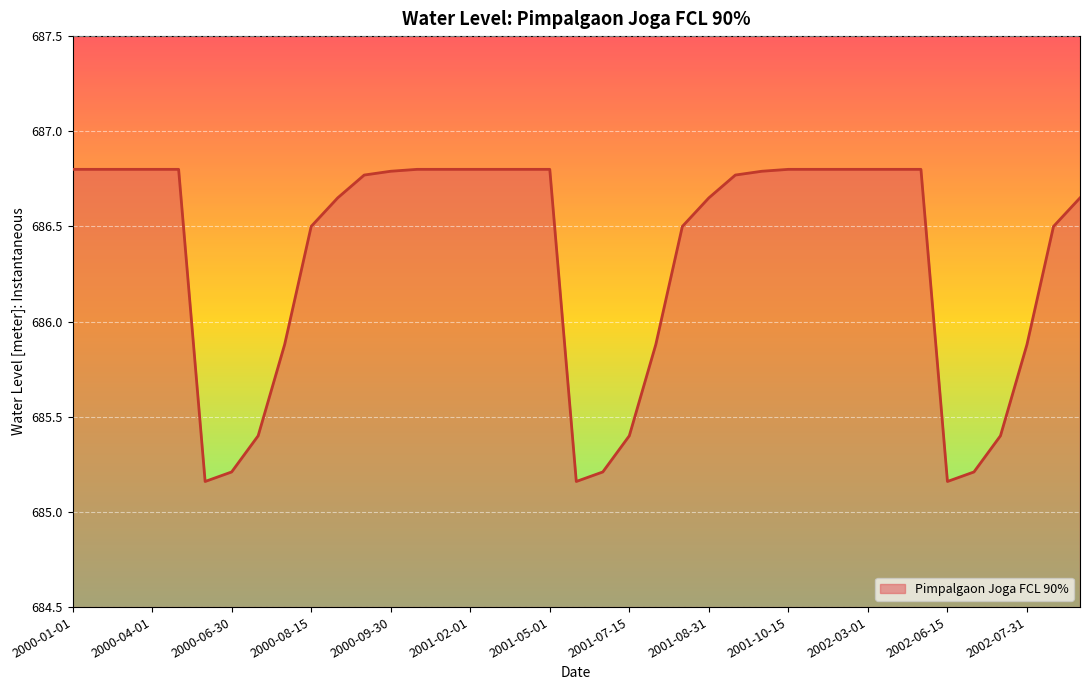

What is the greatest value displayed?

686.8